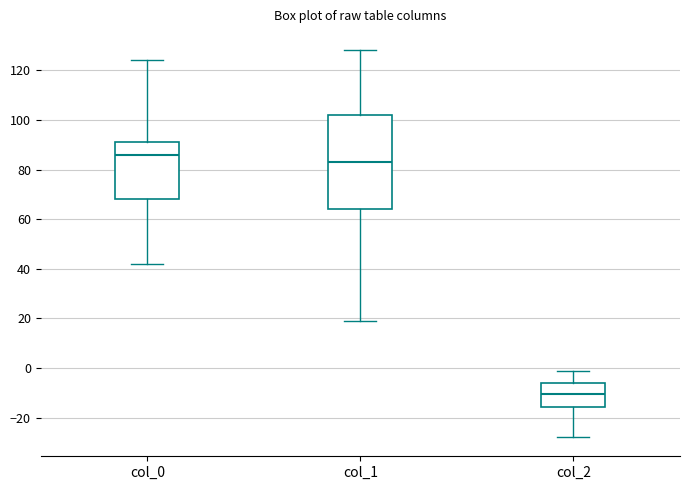

Reading left to right, read every box against the y-axis: the position of its median line, the range the box covers, and the ends of its whiskers. The values are not printed on the chart, so give them approximately, as read against the axis.

col_0: median 86, box 68 to 92, whiskers 42 to 124
col_1: median 84, box 64 to 102, whiskers 20 to 128
col_2: median -10, box -16 to -6, whiskers -28 to -2